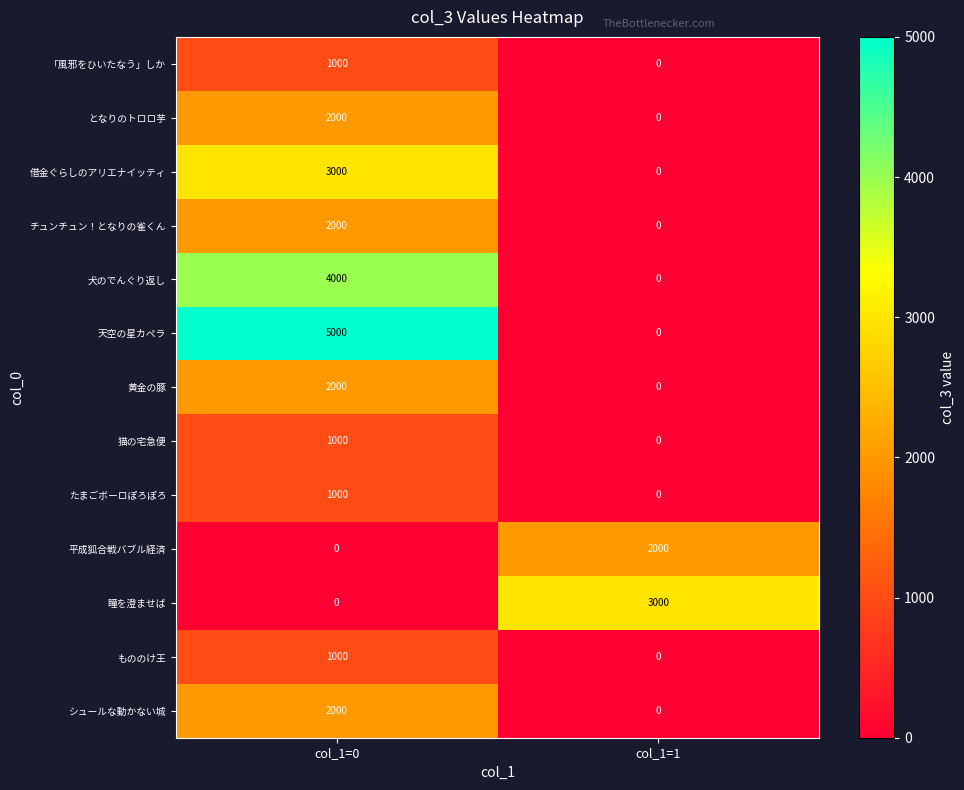

What is the total value across all series at col_1=0?

24000